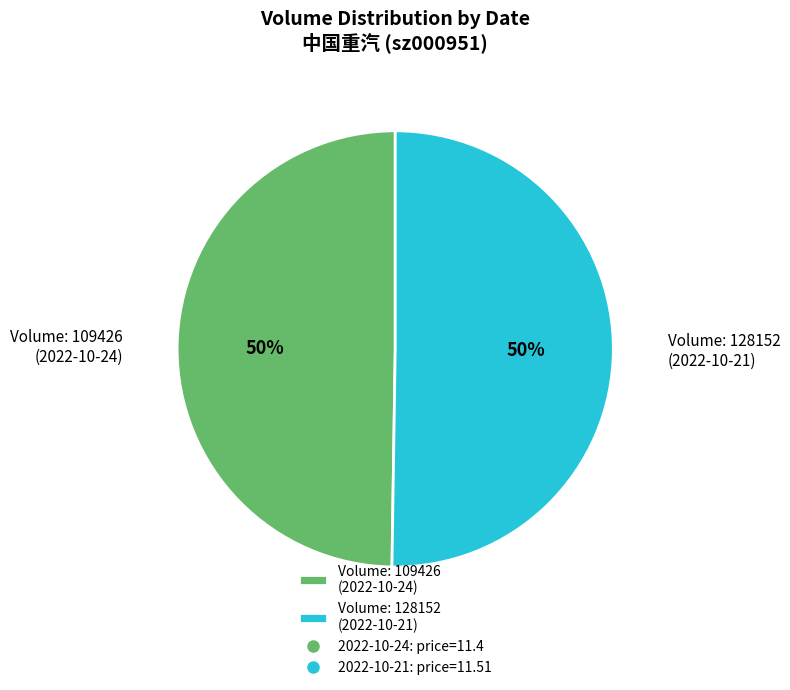

To the nearest percent, what is the average slice percentage?

50%